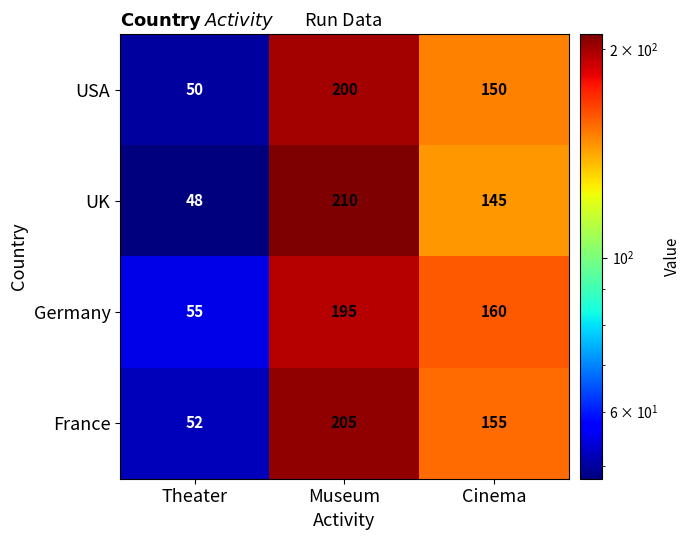

The Germany series shows 98 at Theater. True or false?

False